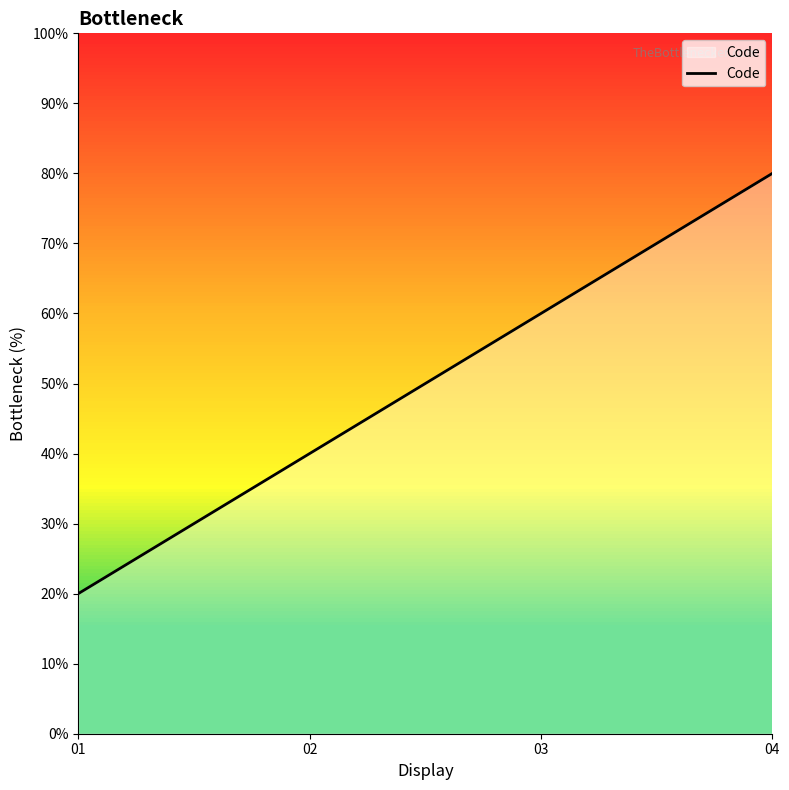

Which has a higher value, 03 or 02?

03